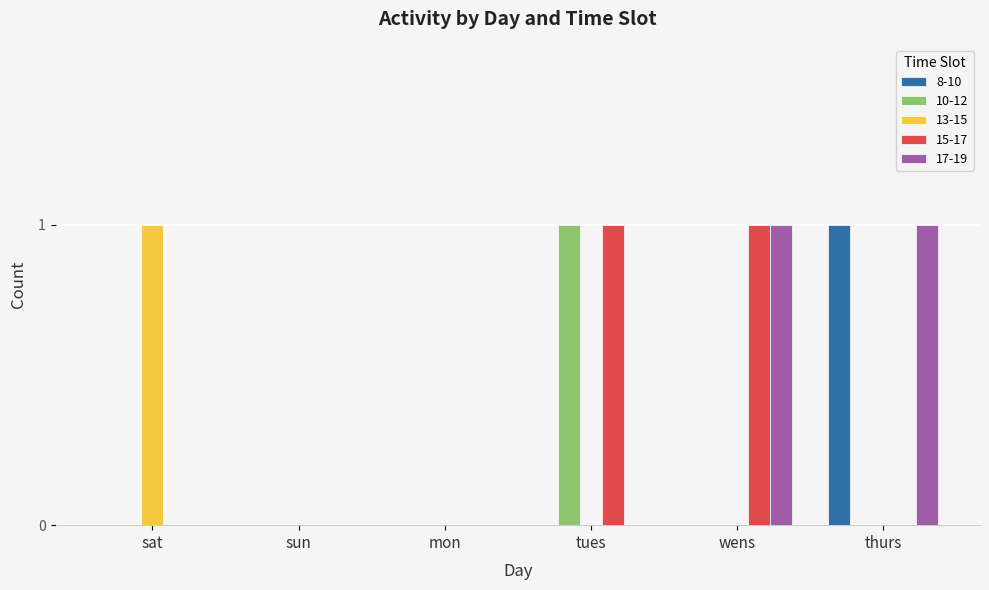

How many series are shown in this chart?

5